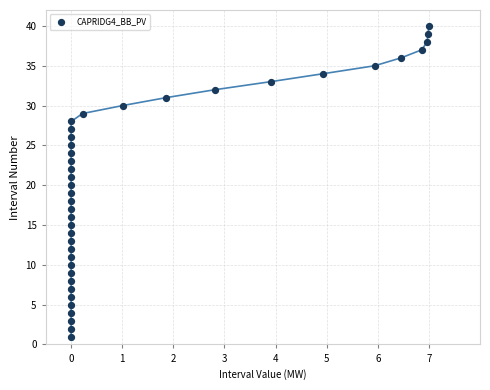

What is the range of Y values (max minus min)?

39